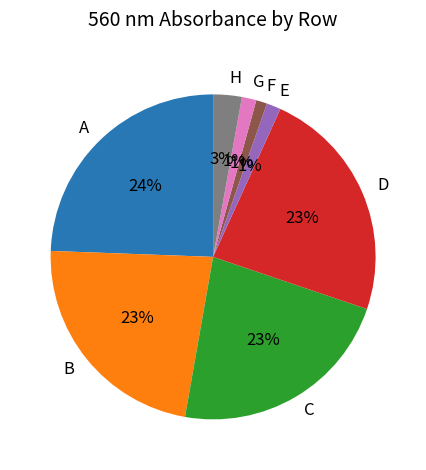

Count the number of slices in the pie.

8